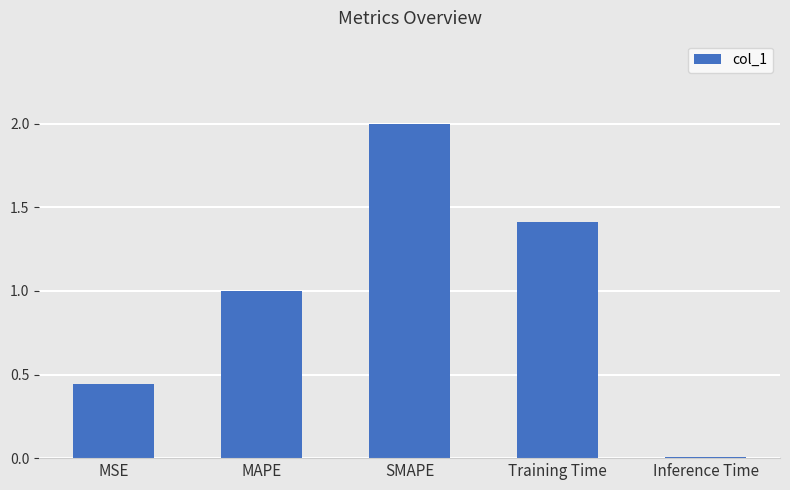

The value at MSE is 0.1. True or false?

False